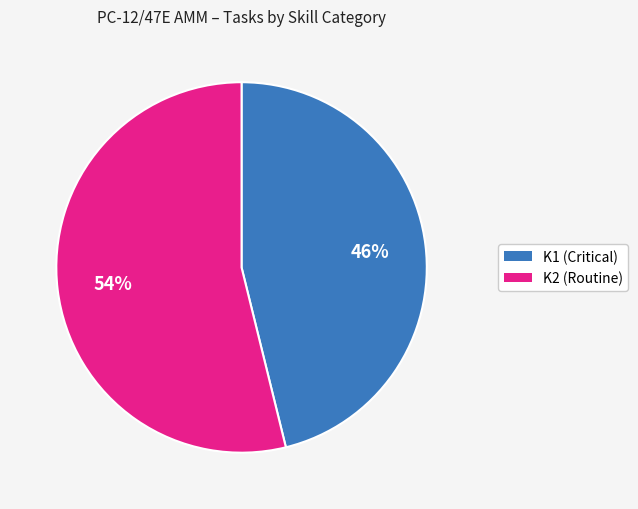

To the nearest percent, what is the average slice percentage?

50%